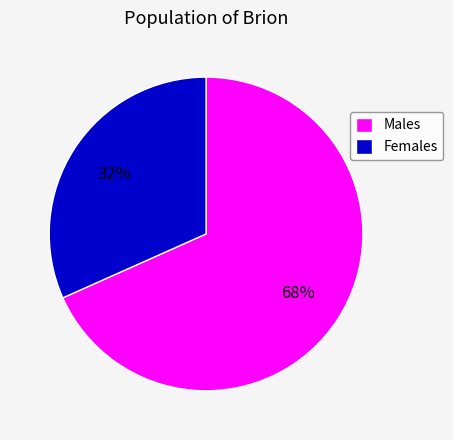

To the nearest percent, what is the combined percentage of Females and Males?

100%